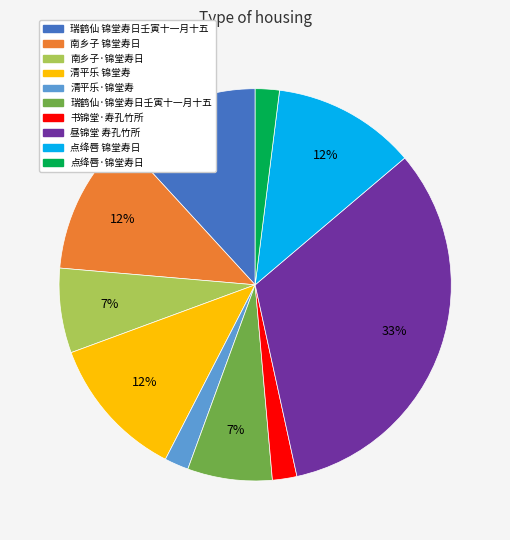

Which category has the biggest portion of the pie?

昼锦堂 寿孔竹所